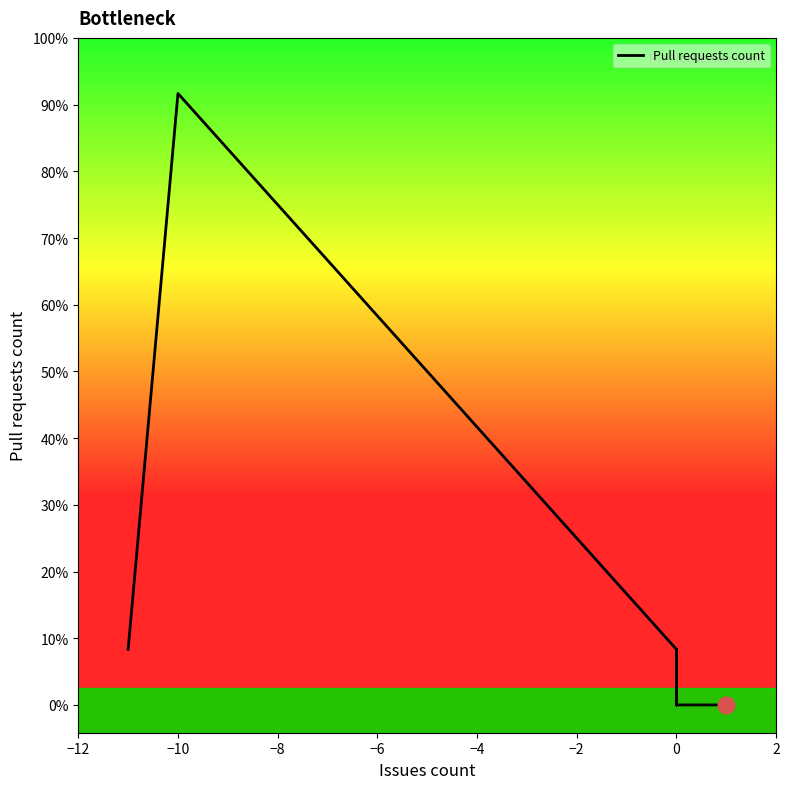

True or false: the data shows 1 at 0.

False